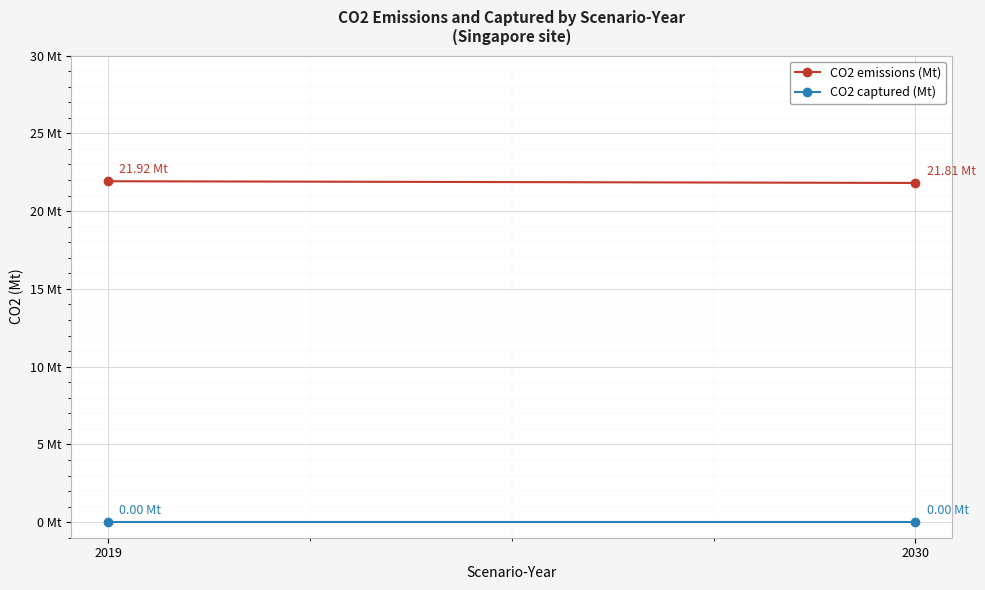

Is the value of CO2 emissions (Mt) at 2030 greater than the value of CO2 captured (Mt) at 2019?

Yes